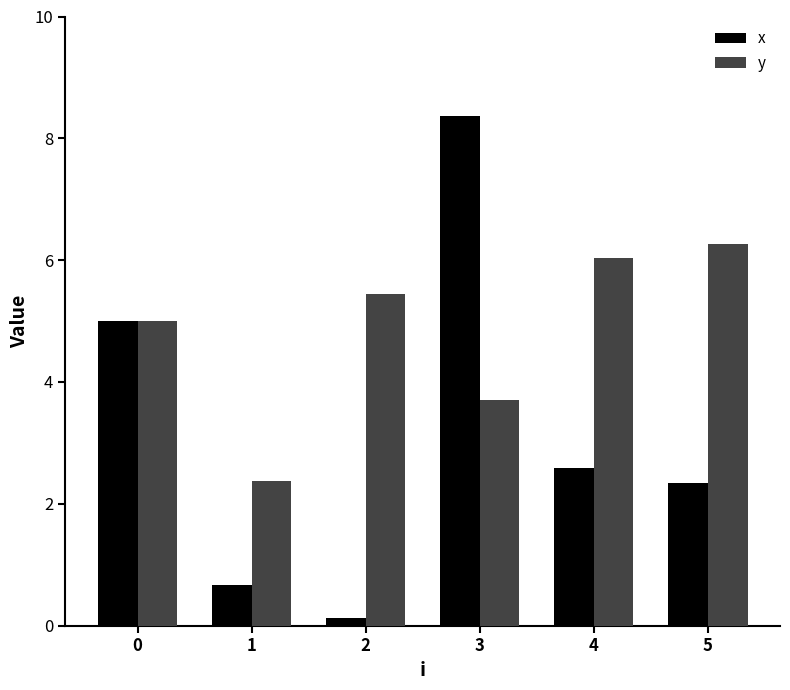

Reading right to left, extract all data points from this chart.

x: 5=2.3	4=2.6	3=8.4	2=0.1	1=0.7	0=5.0
y: 5=6.3	4=6.0	3=3.7	2=5.4	1=2.4	0=5.0